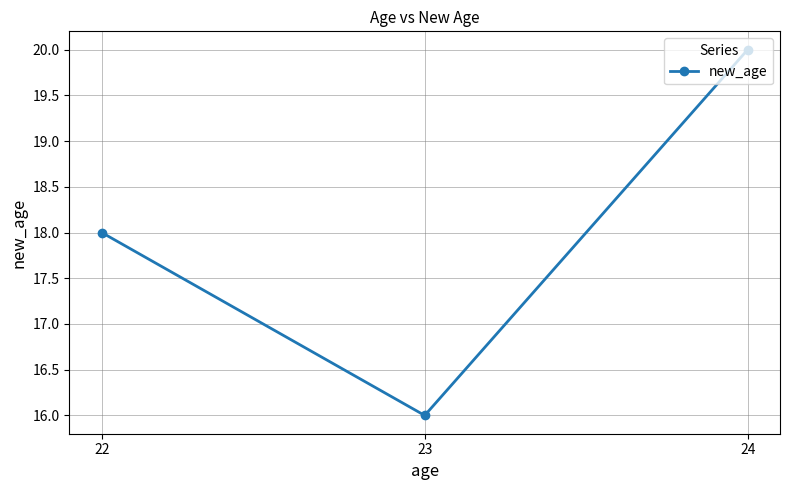

How many data points are less than 18?

1